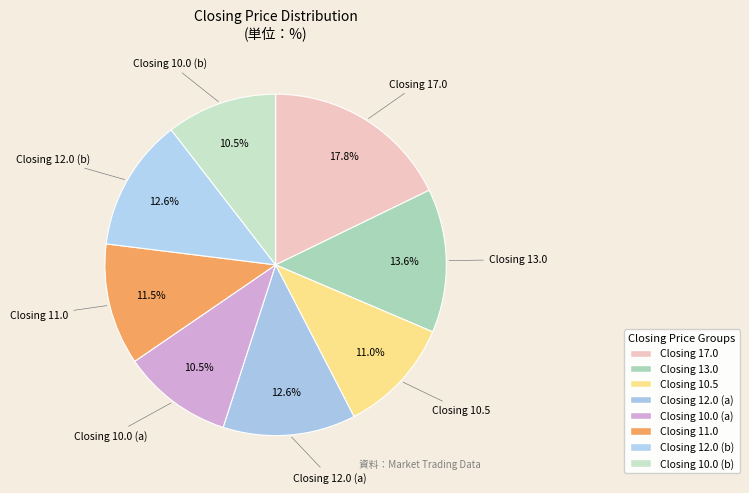

Which category has the biggest portion of the pie?

Closing 17.0